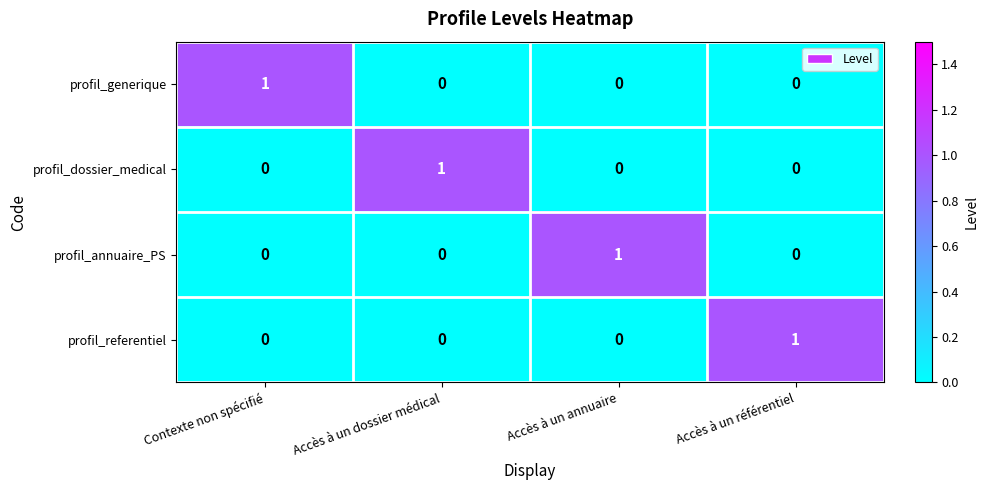

The profil_referentiel series shows 0 at Accès à un référentiel. True or false?

False